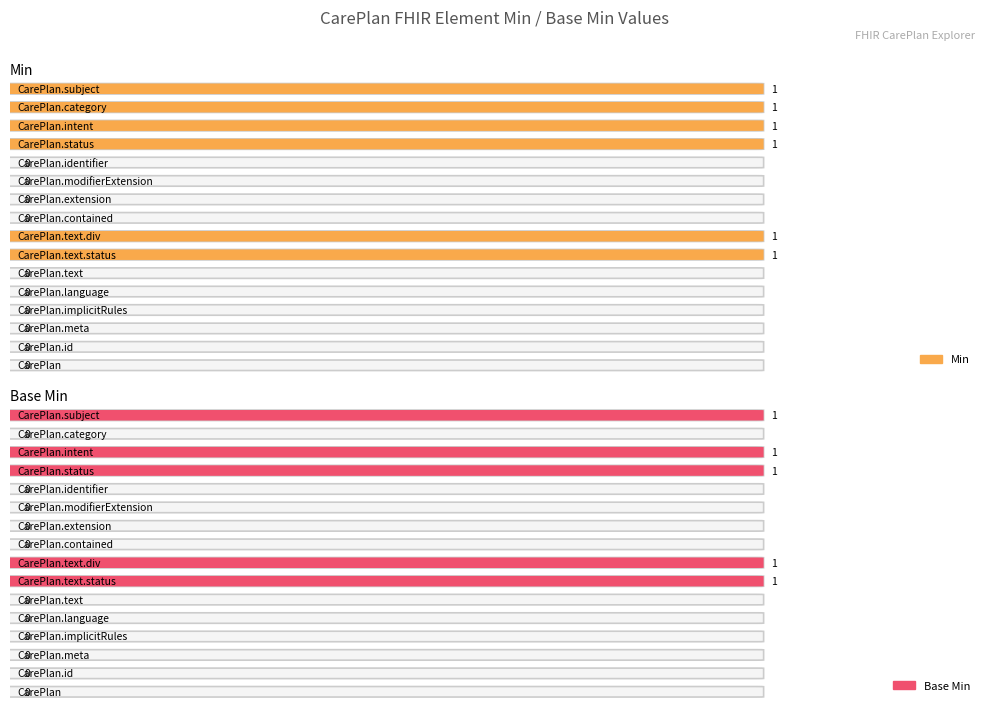

Rank the categories by Base Min value from highest to lowest.

CarePlan.text.status, CarePlan.text.div, CarePlan.status, CarePlan.intent, CarePlan.subject, CarePlan, CarePlan.id, CarePlan.meta, CarePlan.implicitRules, CarePlan.language, CarePlan.text, CarePlan.contained, CarePlan.extension, CarePlan.modifierExtension, CarePlan.identifier, CarePlan.category